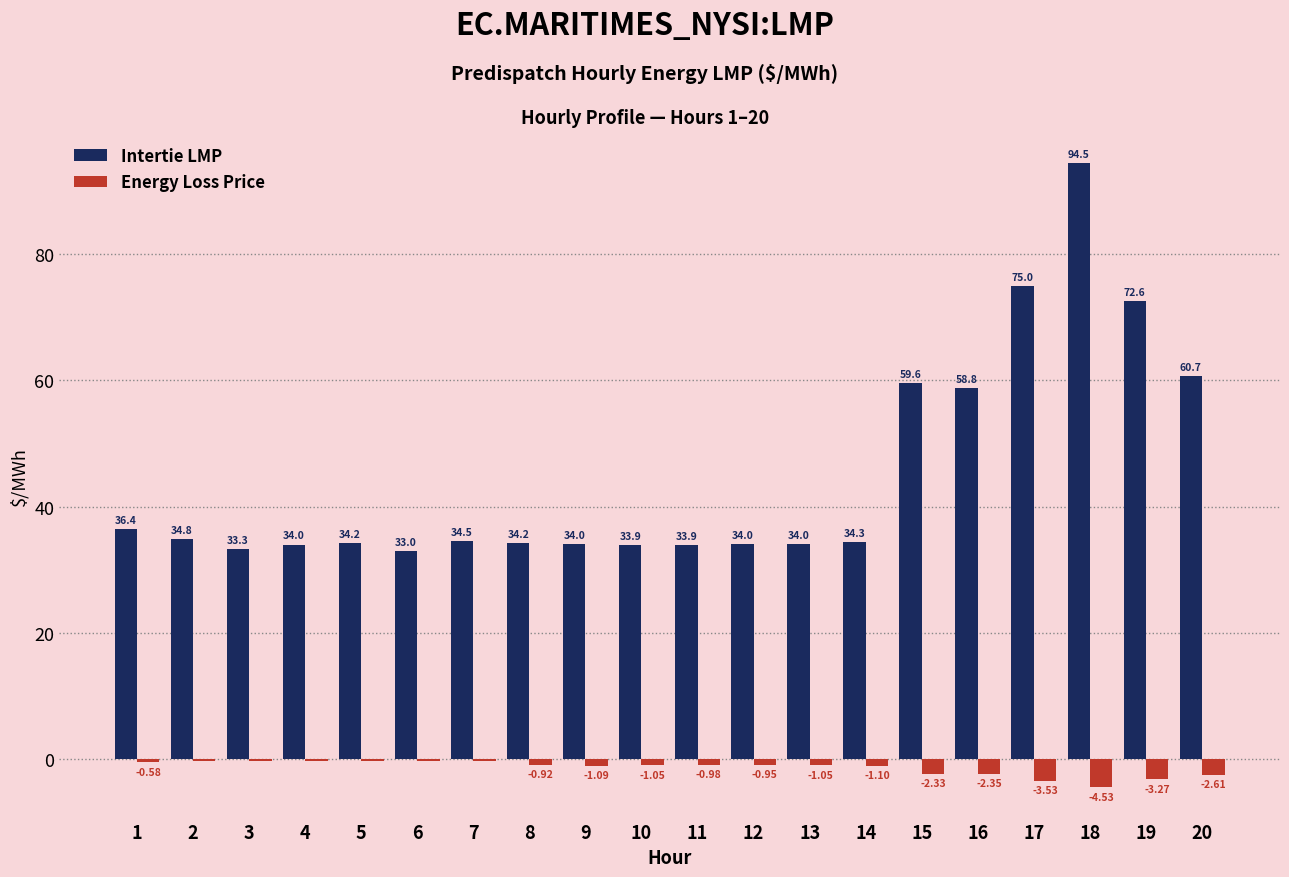

What is the average value of the Energy Loss Price series?

-1.4